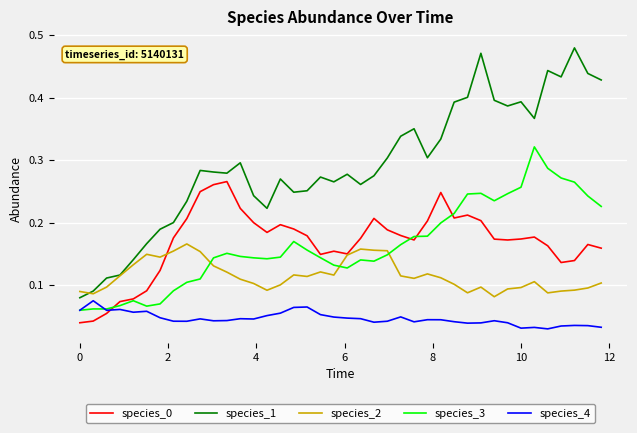

Which series has the widest spread of values?

species_1